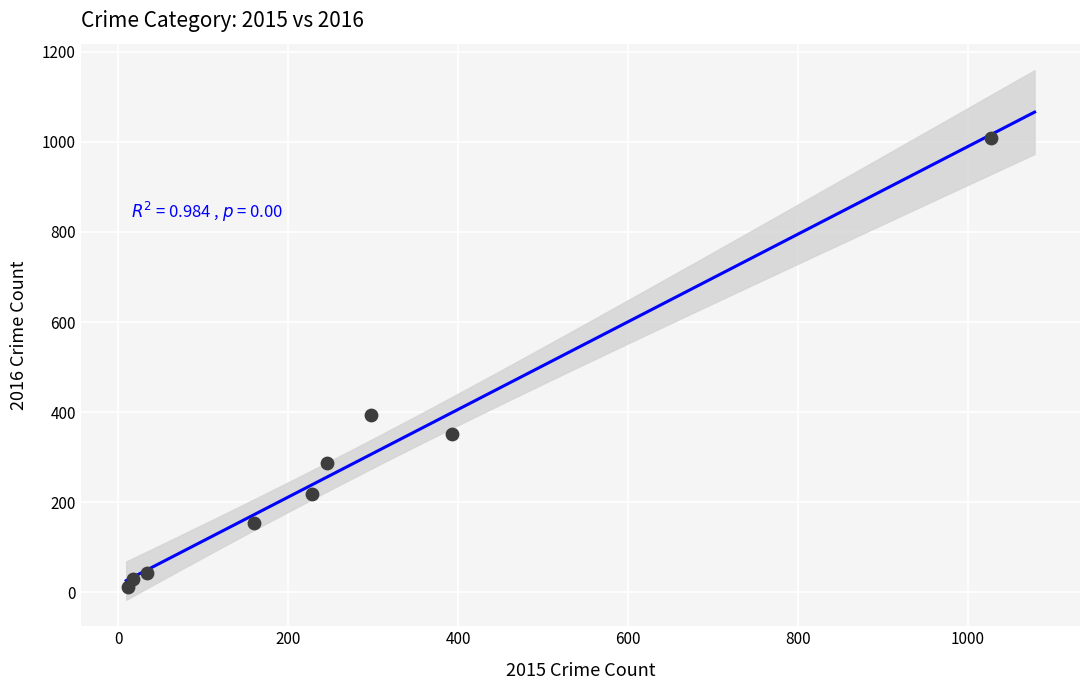

What Y value in the scatter plot is closest to 511?

394